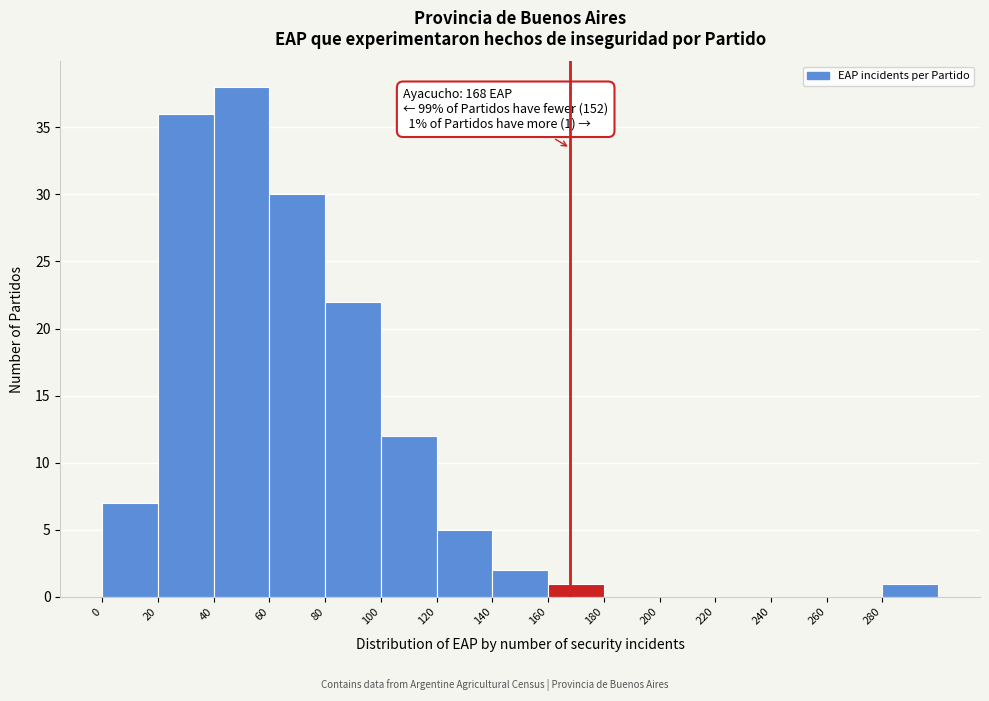

Which range on the x-axis has the tallest bar?

40 to 60